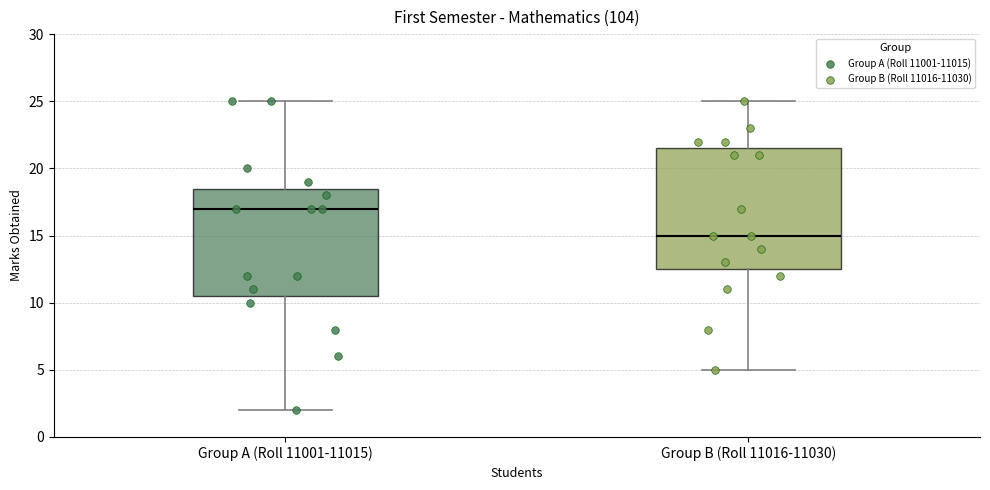

Reading left to right, transcribe this box plot: for each box, give where its median line is, the range the box spans, and where its two whiskers end, as read against the y-axis. The values are not printed on the chart, so give them approximately, as read against the axis.

Group A (Roll 11001-11015): median 17.0, box 10.5 to 18.5, whiskers 2.0 to 25.0
Group B (Roll 11016-11030): median 15.0, box 12.5 to 21.5, whiskers 5.0 to 25.0